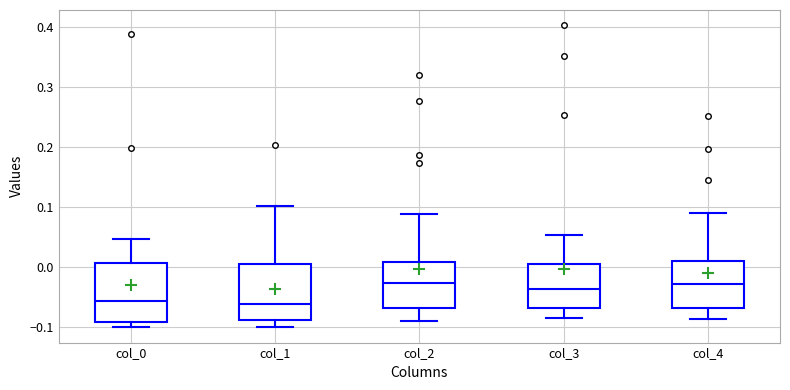

Where does the median line of the box for col_0 sit on the y-axis? The values are not printed on the chart, so give them approximately, as read against the axis.

-0.06